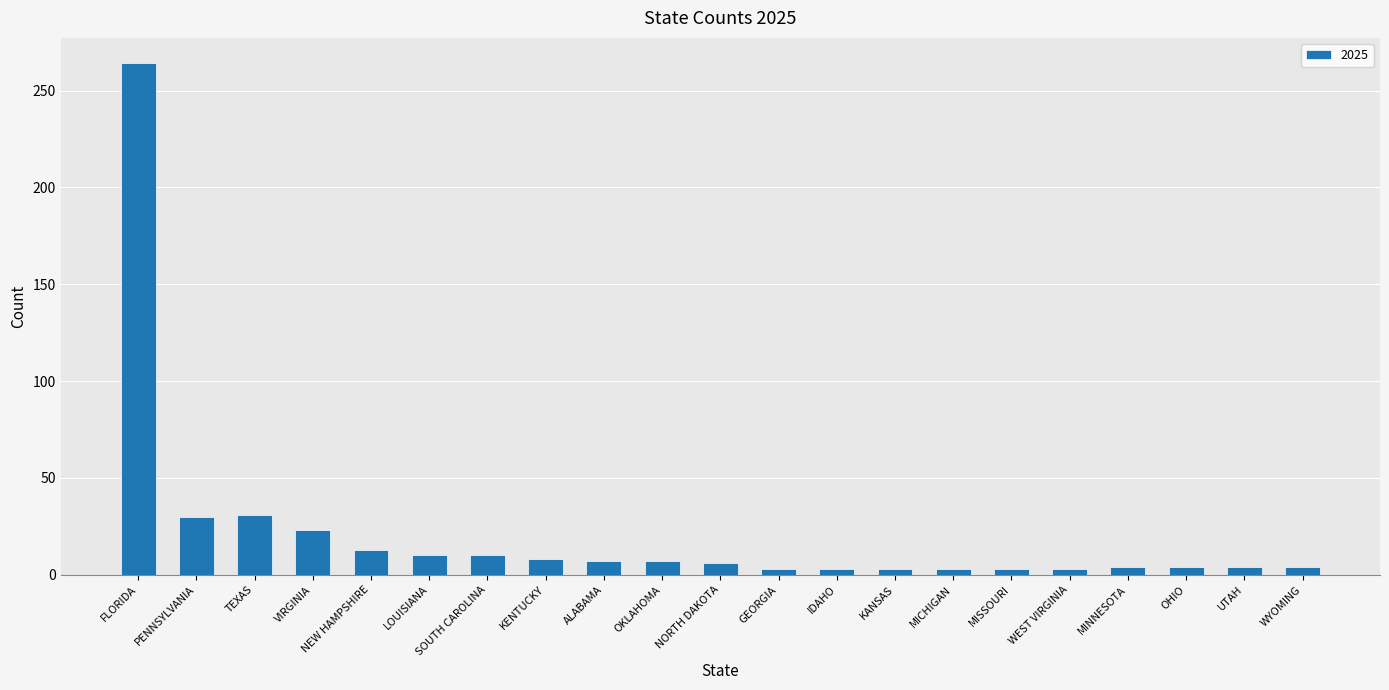

The chart shows a value of 3 at WEST VIRGINIA. True or false?

True